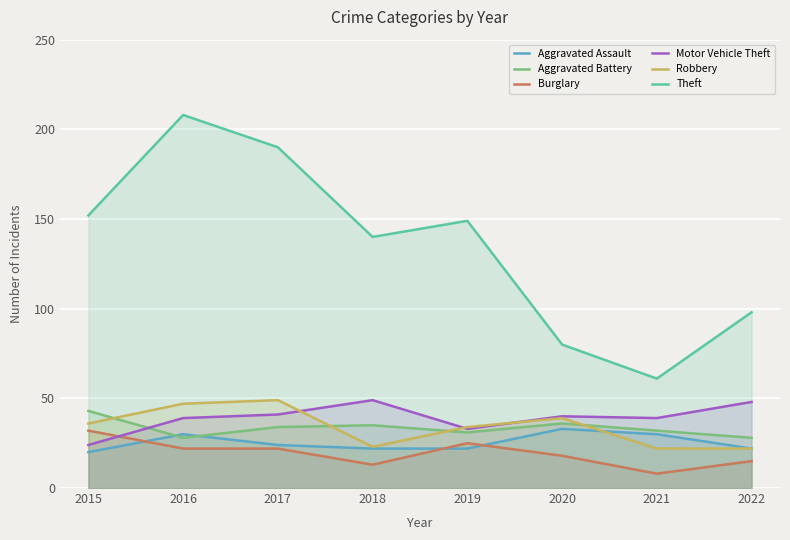

Reading right to left, what are all the values shown in this chart?

Aggravated Assault: 22	30	33	22	22	24	30	20
Aggravated Battery: 28	32	36	31	35	34	28	43
Burglary: 15	8	18	25	13	22	22	32
Motor Vehicle Theft: 48	39	40	33	49	41	39	24
Robbery: 22	22	39	34	23	49	47	36
Theft: 98	61	80	149	140	190	208	152